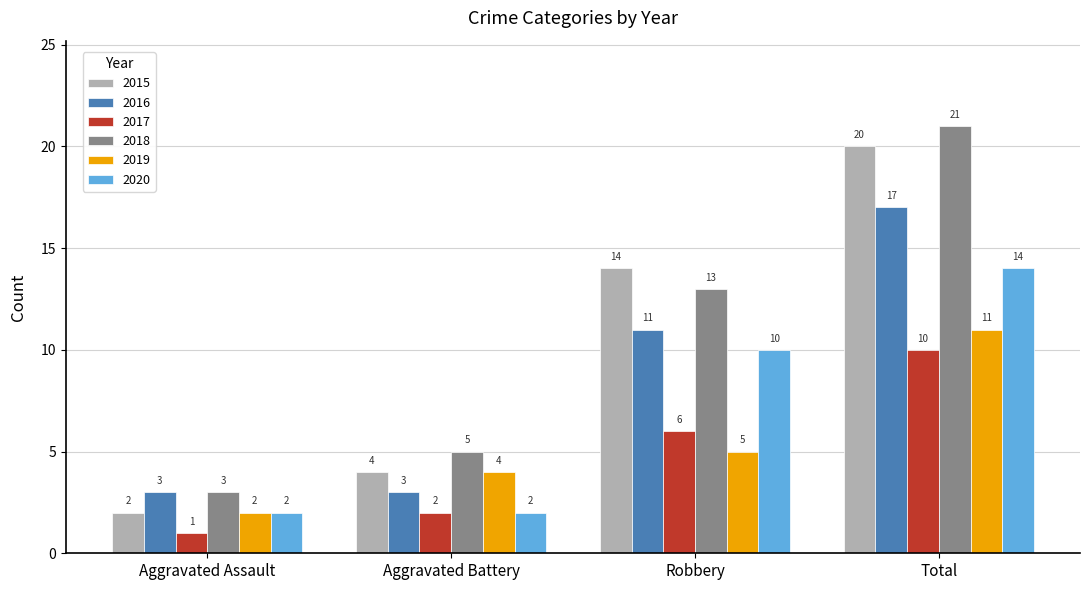

Which series has the largest total across all categories?

2018